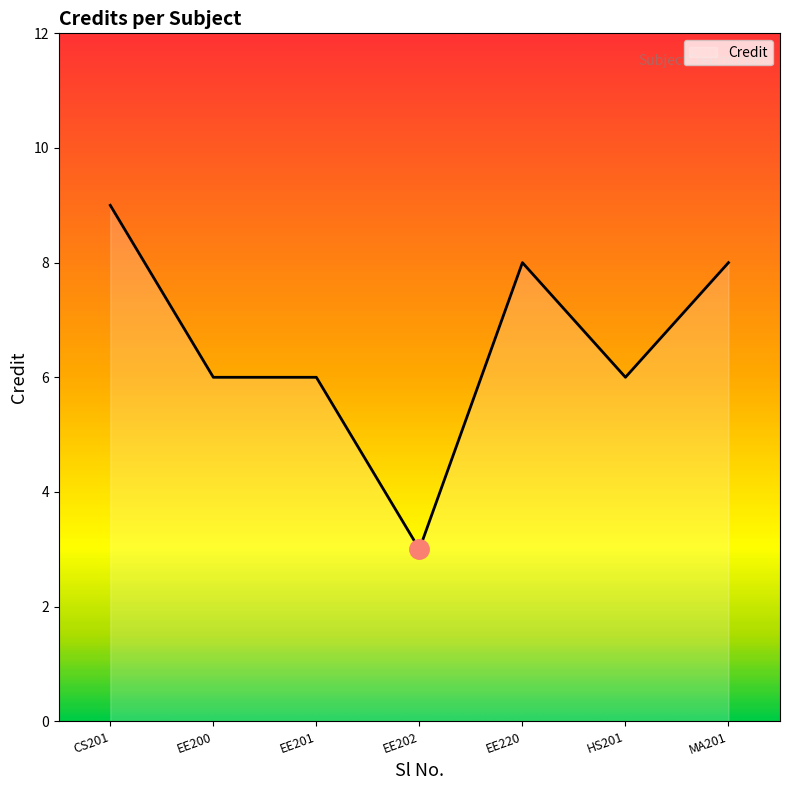

The value at EE220 is 8. True or false?

True